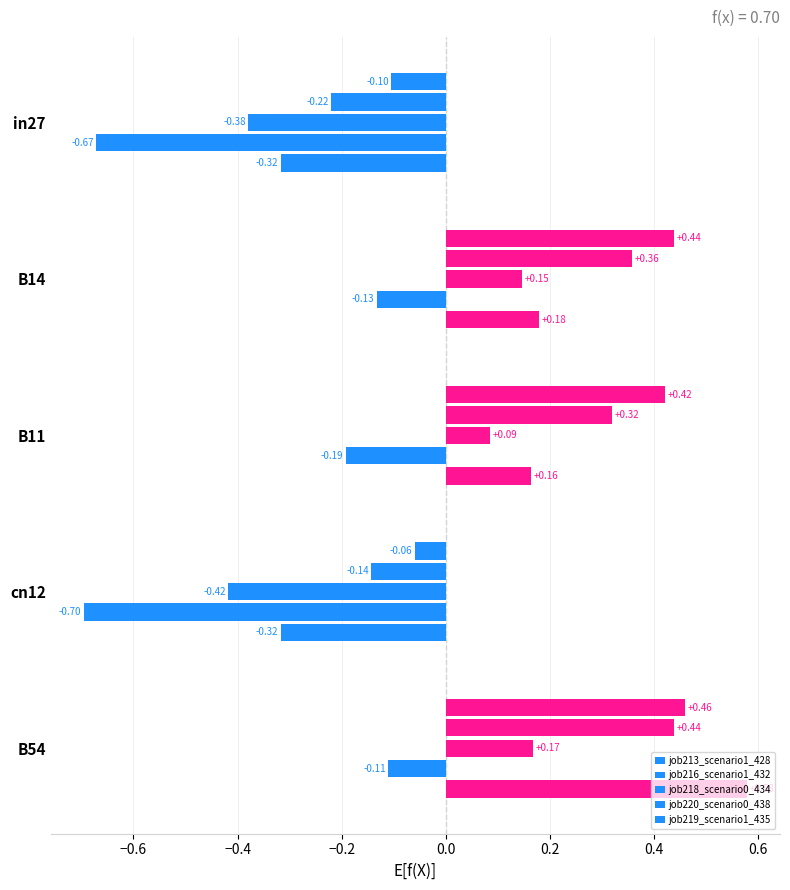

Which series has the widest spread of values?

job219_scenario1_435